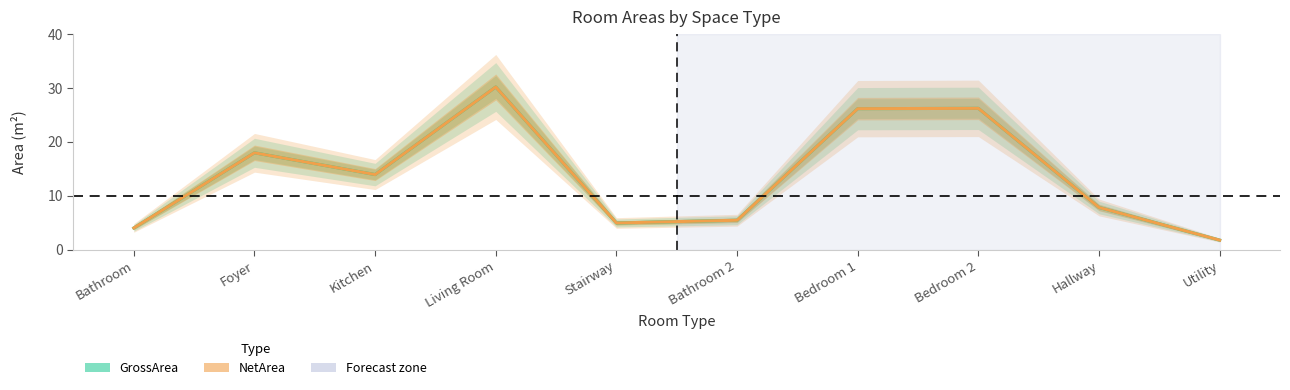

Between Bathroom and Utility, which is larger?

Bathroom